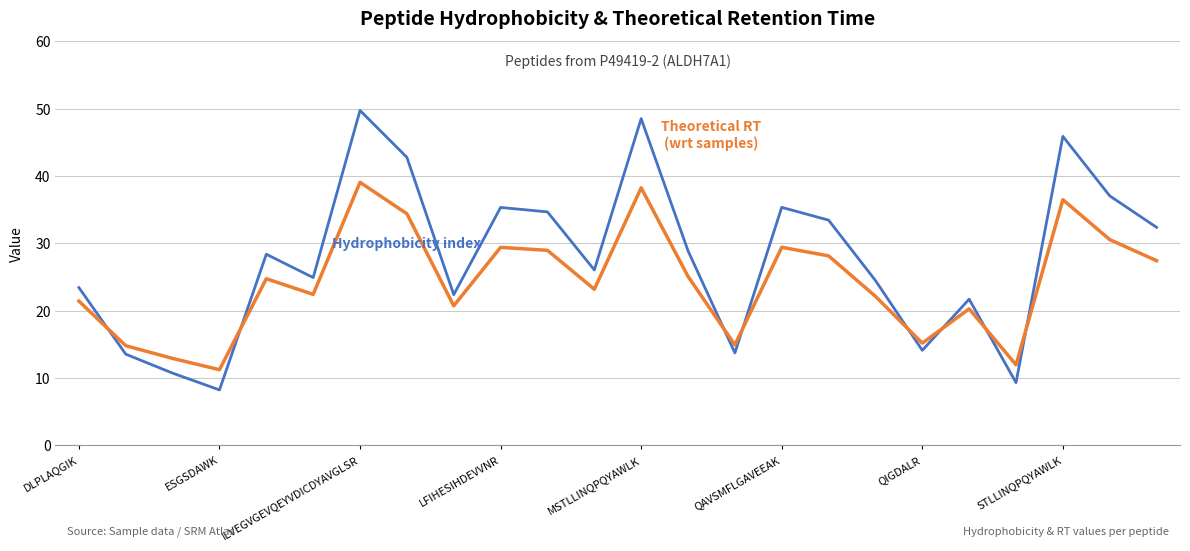

What is the maximum value shown in the chart?

49.7